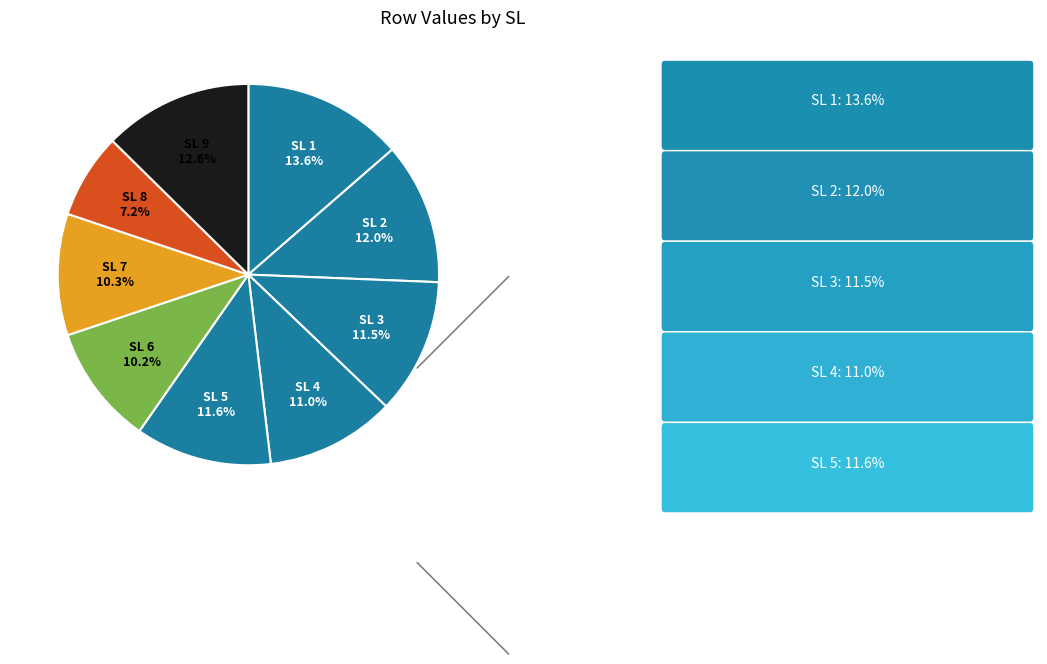

To the nearest percent, what is the difference between the largest and smallest slice percentages?

6%